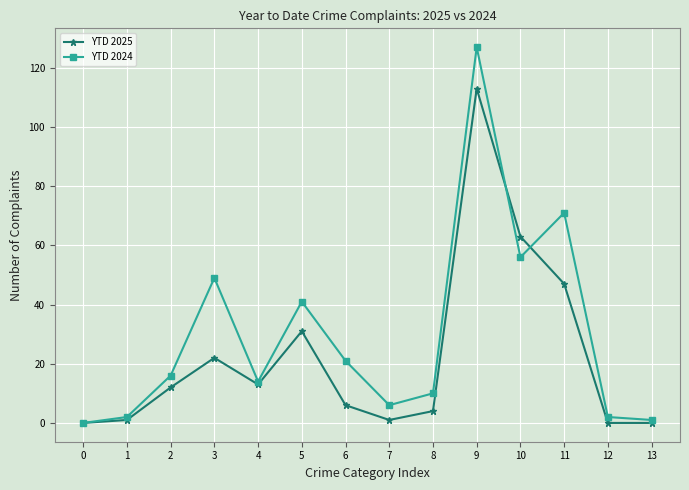

At which category does YTD 2024 reach its first local peak?

3